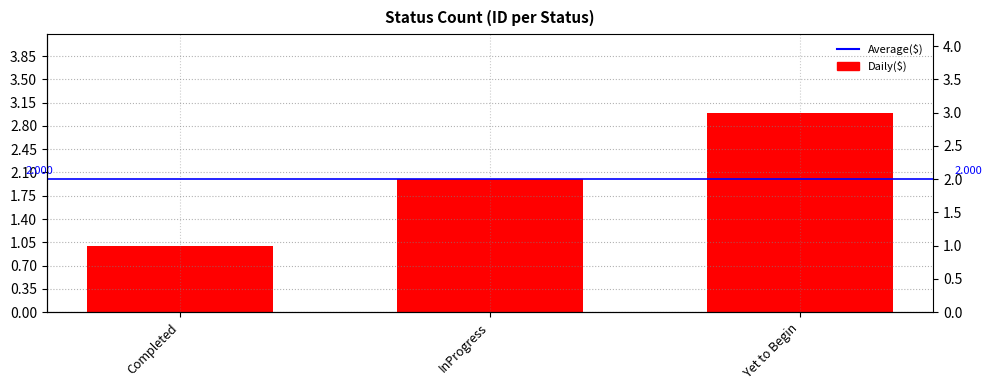

Is it true that the value at Yet to Begin is 1?

False